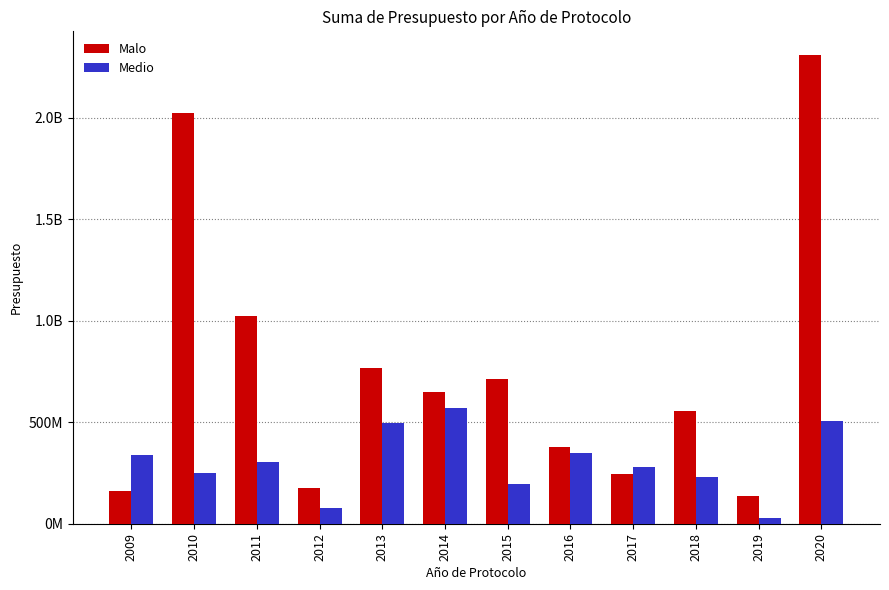

What are all the series names shown in the legend?

Malo, Medio